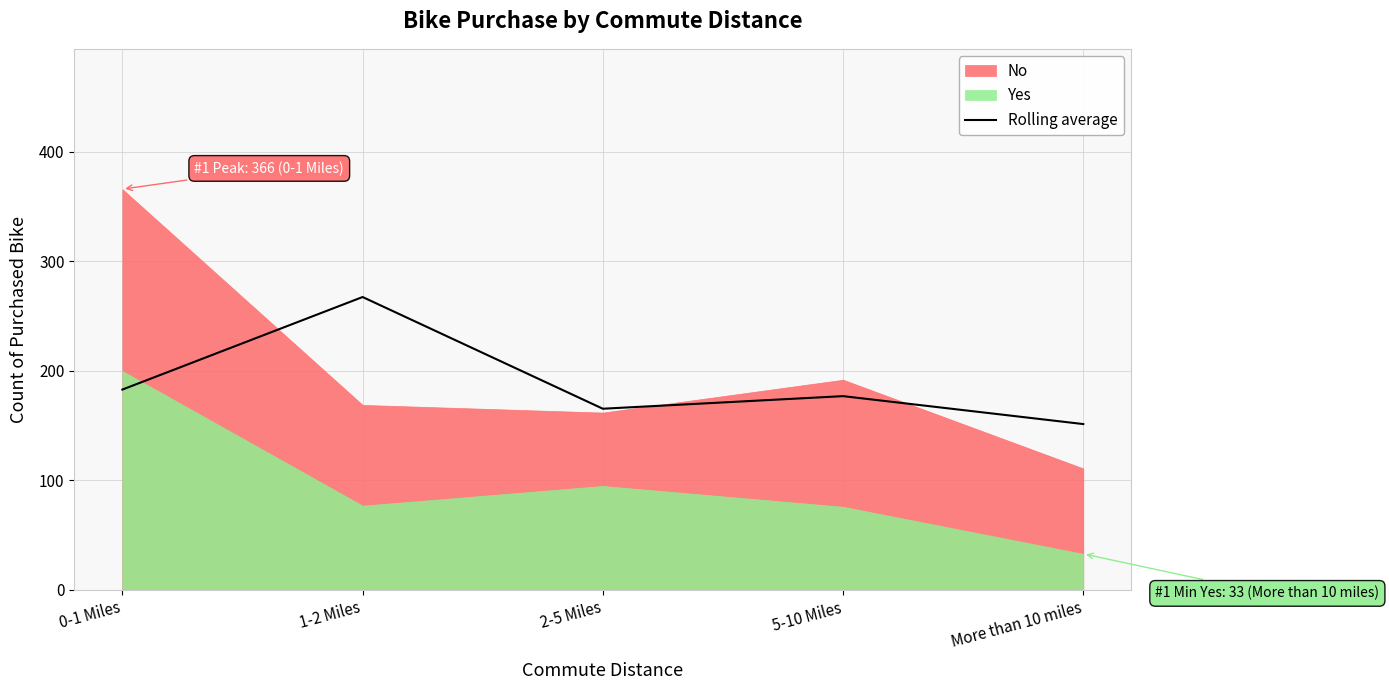

Does the chart display data point markers on the line(s)?

No